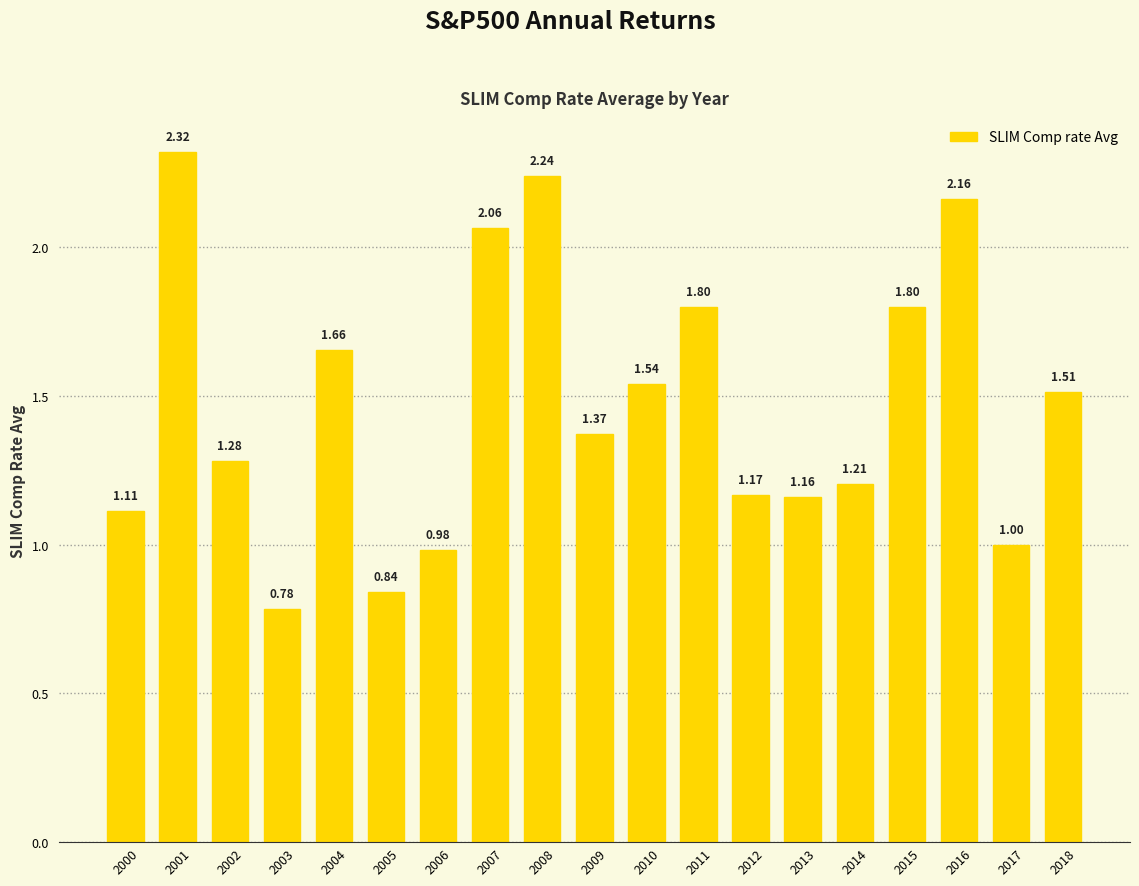

What is the change in value from 2008 to 2014?

-1.0